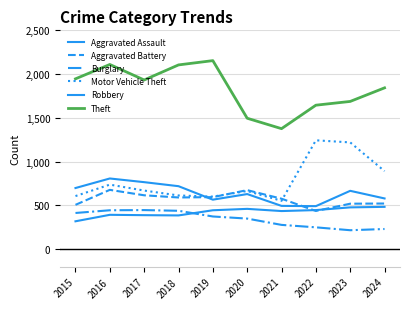

Reading left to right, list all the values displayed in this chart.

Aggravated Assault: 2015=319	2016=393	2017=389	2018=386	2019=445	2020=461	2021=436	2022=447	2023=478	2024=484
Aggravated Battery: 2015=507	2016=678	2017=616	2018=591	2019=595	2020=675	2021=577	2022=437	2023=520	2024=522
Burglary: 2015=414	2016=445	2017=447	2018=439	2019=374	2020=350	2021=278	2022=250	2023=217	2024=231
Motor Vehicle Theft: 2015=607	2016=738	2017=670	2018=614	2019=601	2020=665	2021=553	2022=1244	2023=1220	2024=892
Robbery: 2015=699	2016=808	2017=766	2018=720	2019=566	2020=630	2021=495	2022=492	2023=667	2024=580
Theft: 2015=1946	2016=2110	2017=1933	2018=2105	2019=2154	2020=1496	2021=1377	2022=1645	2023=1688	2024=1843